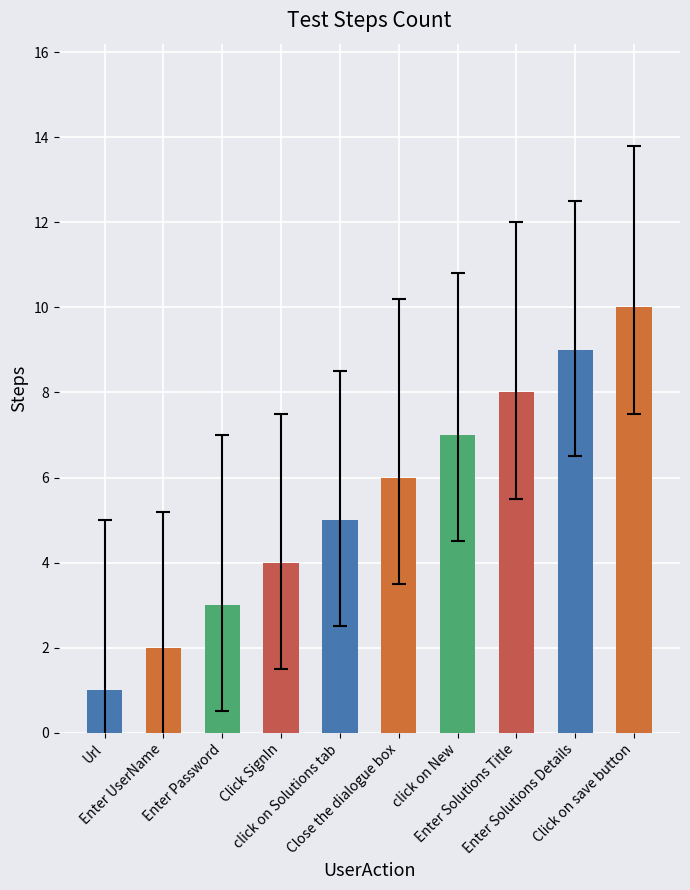

How many bars are there in total?

10